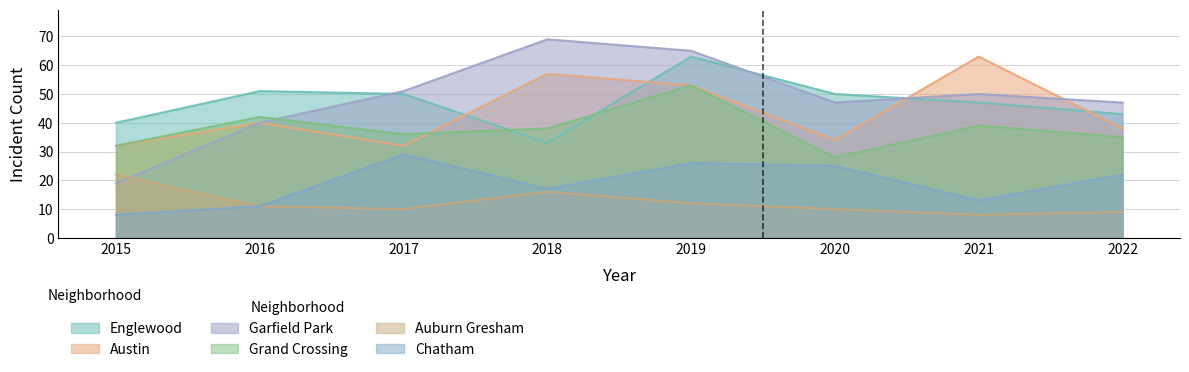

How many lines are shown in the chart?

6